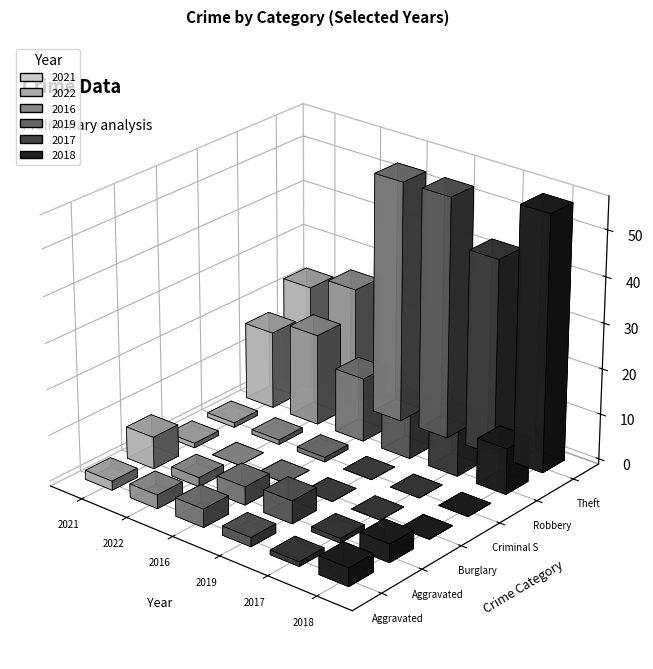

What is the maximum value shown in the chart?

56